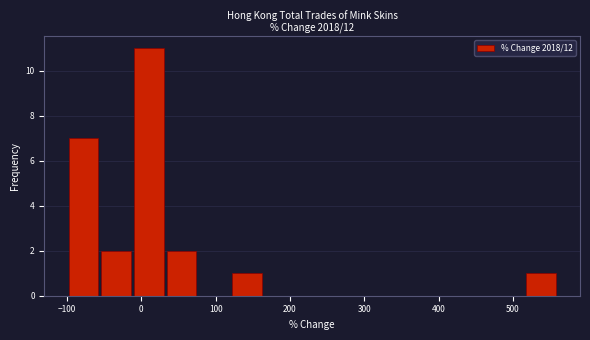

Over which range of the x-axis is the bar tallest?

-10 to 30